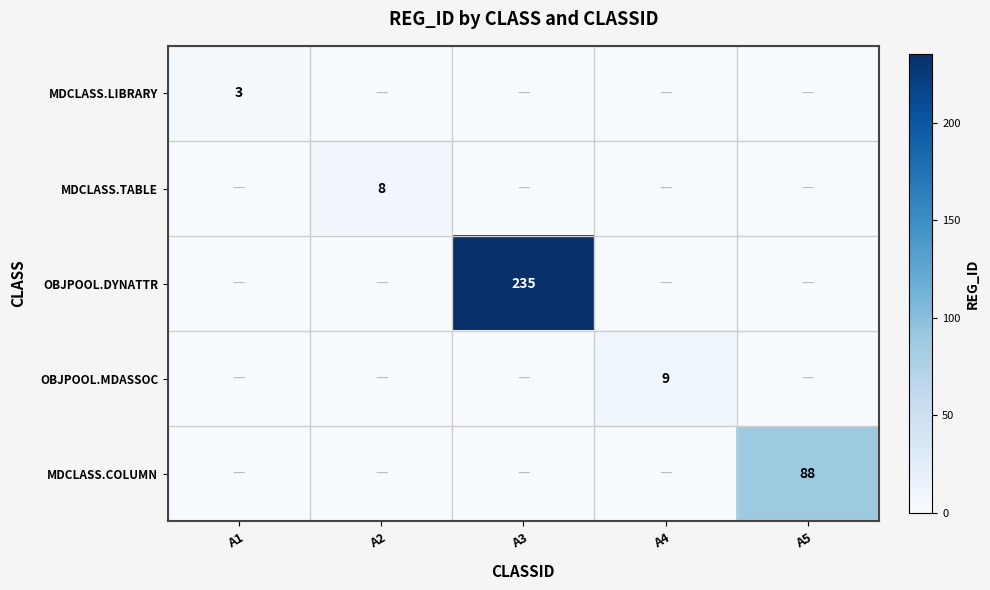

The value of OBJPOOL.DYNATTR at A3 is 313. True or false?

False